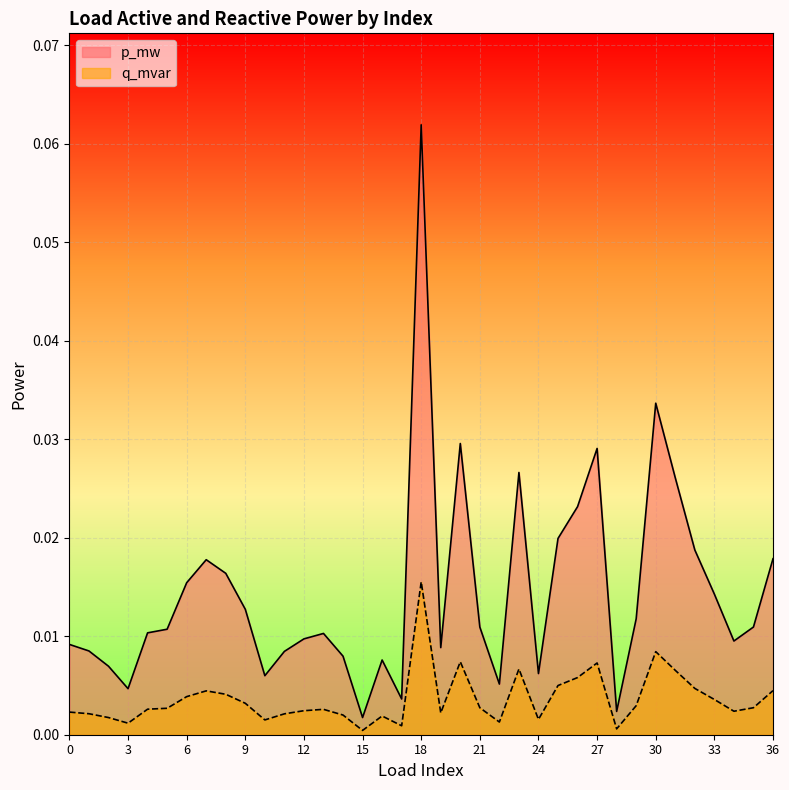

In p_mw, how many points are lower than both neighbors (excluding endpoints)?

9